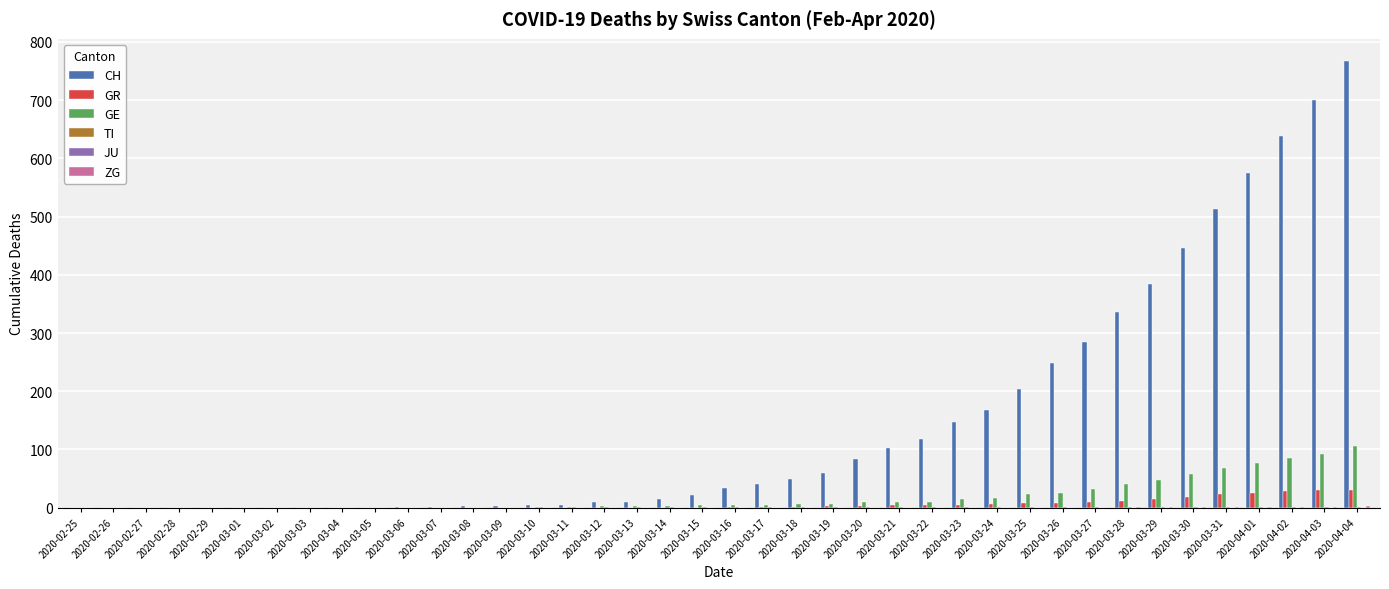

Count the number of data series in this chart.

5